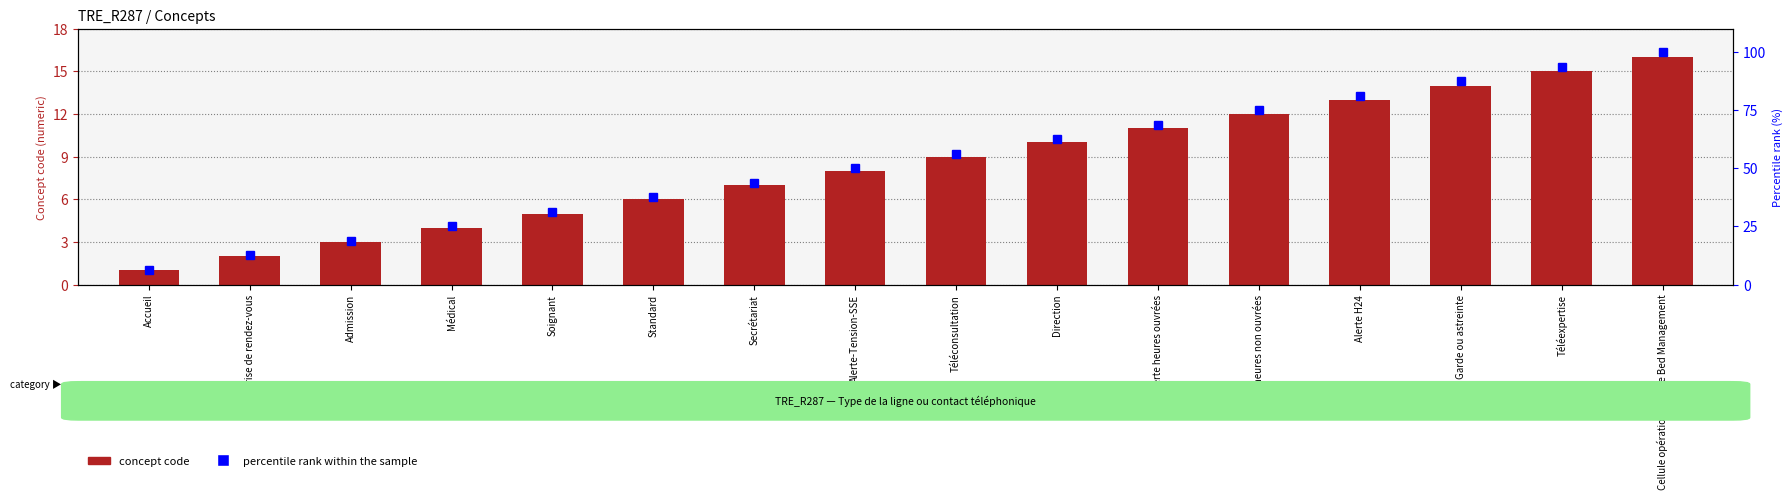

Is the value of percentile rank within the sample at Alerte-Tension-SSE greater than the value of concept code at Téléexpertise?

Yes